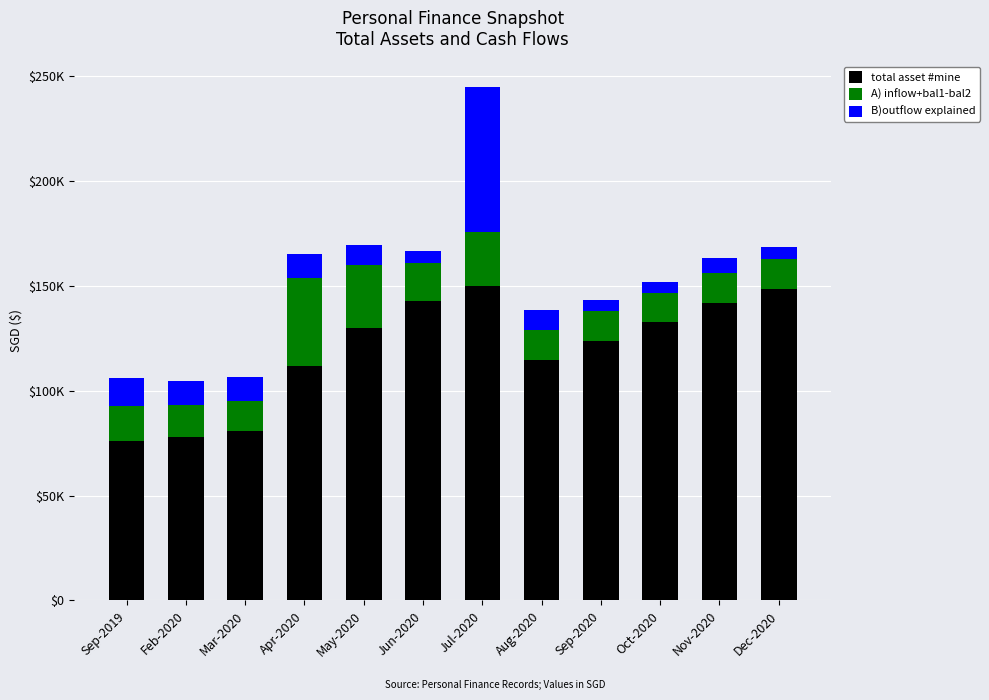

What is the difference between the second highest and second lowest values in the total asset #mine series?

70547.9